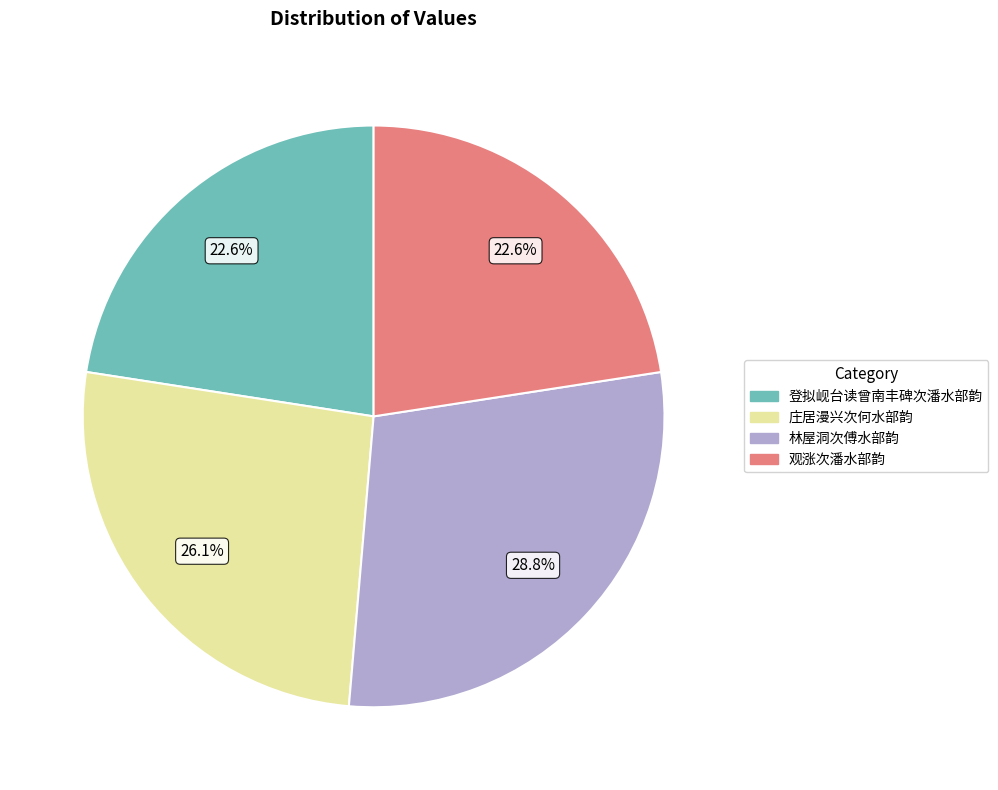

Which slice is the largest?

林屋洞次傅水部韵